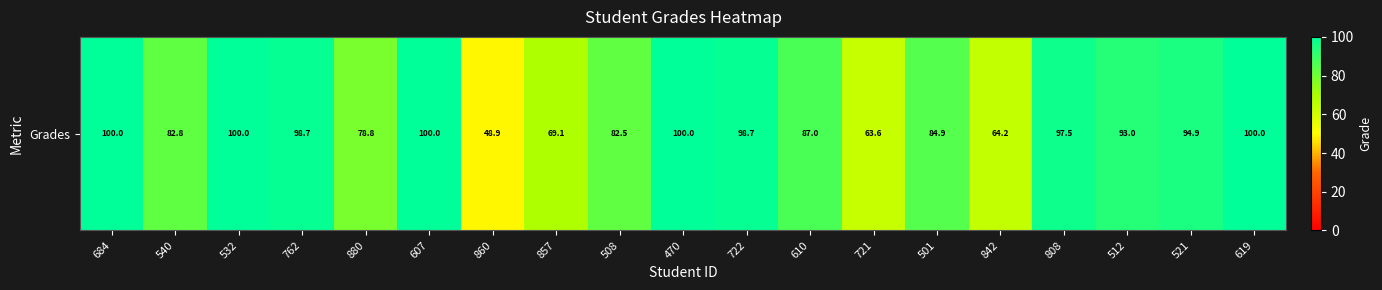

Is it true that the value at 619 is 100.0?

True